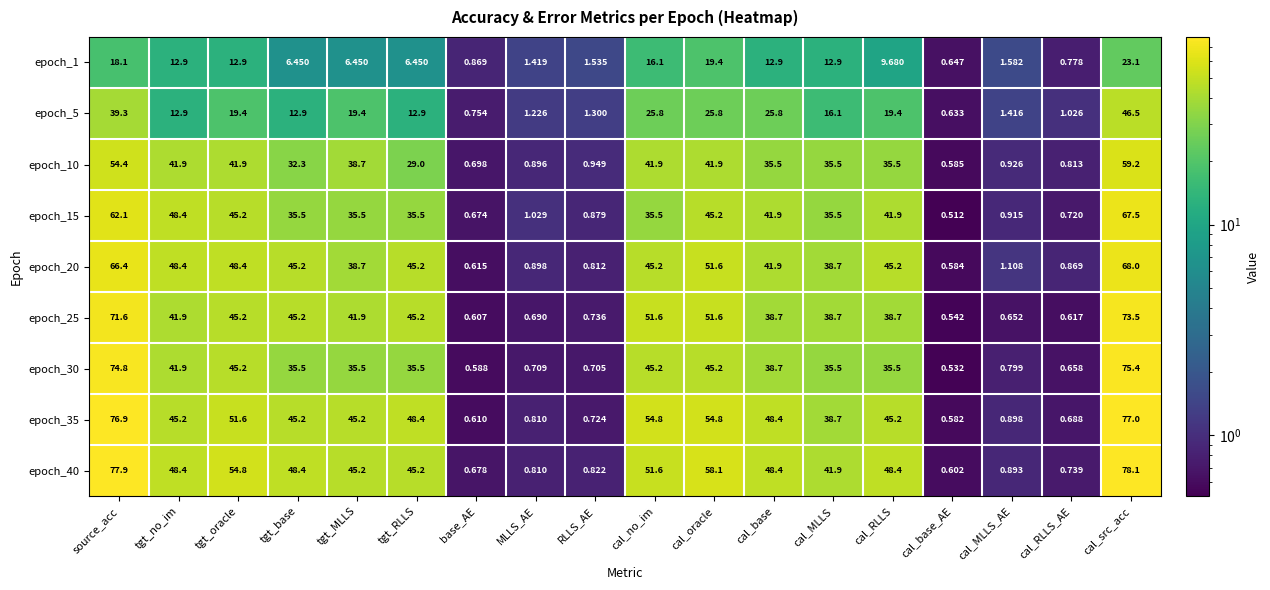

At which label does epoch_40 reach its minimum?

cal_base_AE